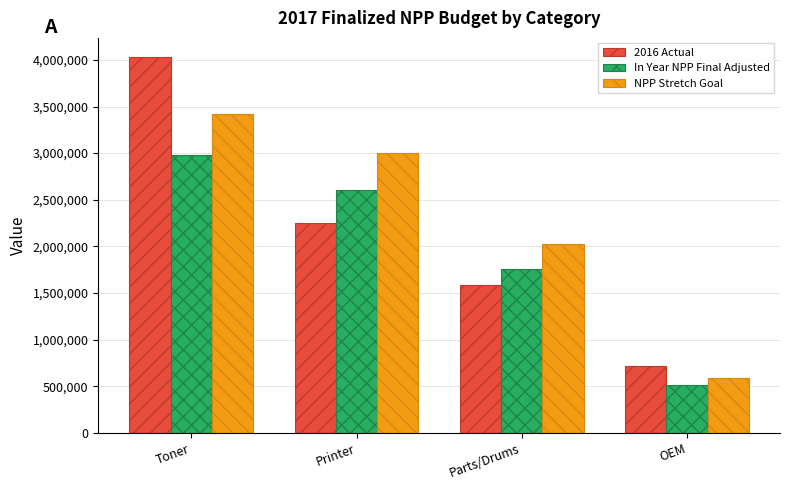

What is the sum of the In Year NPP Final Adjusted values at OEM and Printer?

3118140.4